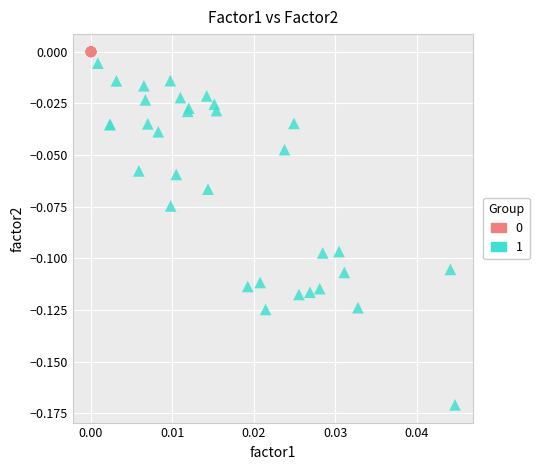

Which series reaches the minimum Y coordinate?

1